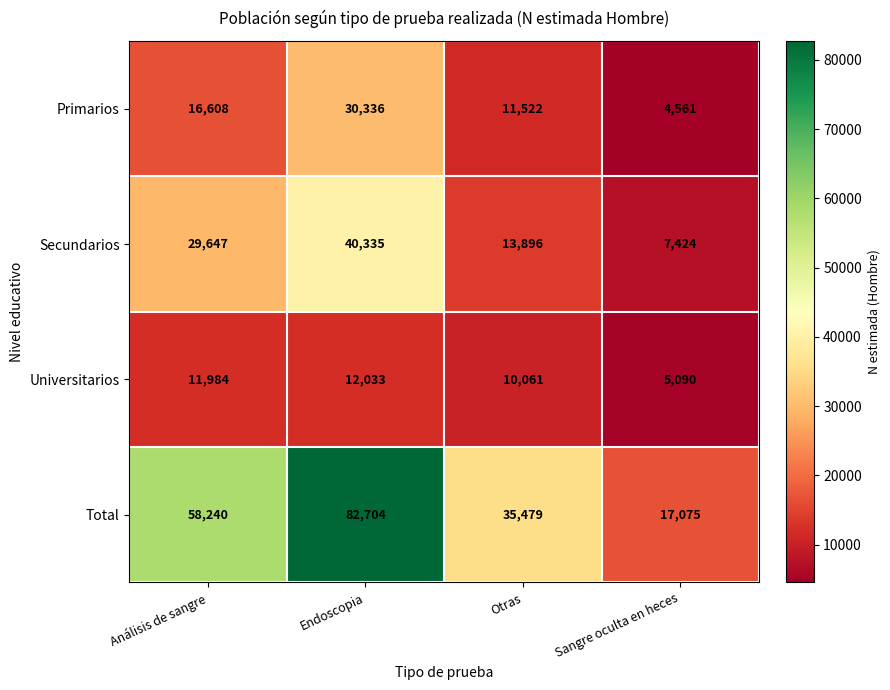

Reading right to left, extract all data points from this chart.

Primarios: Sangre oculta en heces=4561	Otras=11522	Endoscopia=30336	Análisis de sangre=16608
Secundarios: Sangre oculta en heces=7424	Otras=13896	Endoscopia=40335	Análisis de sangre=29647
Universitarios: Sangre oculta en heces=5090	Otras=10061	Endoscopia=12033	Análisis de sangre=11984
Total: Sangre oculta en heces=17075	Otras=35479	Endoscopia=82704	Análisis de sangre=58240